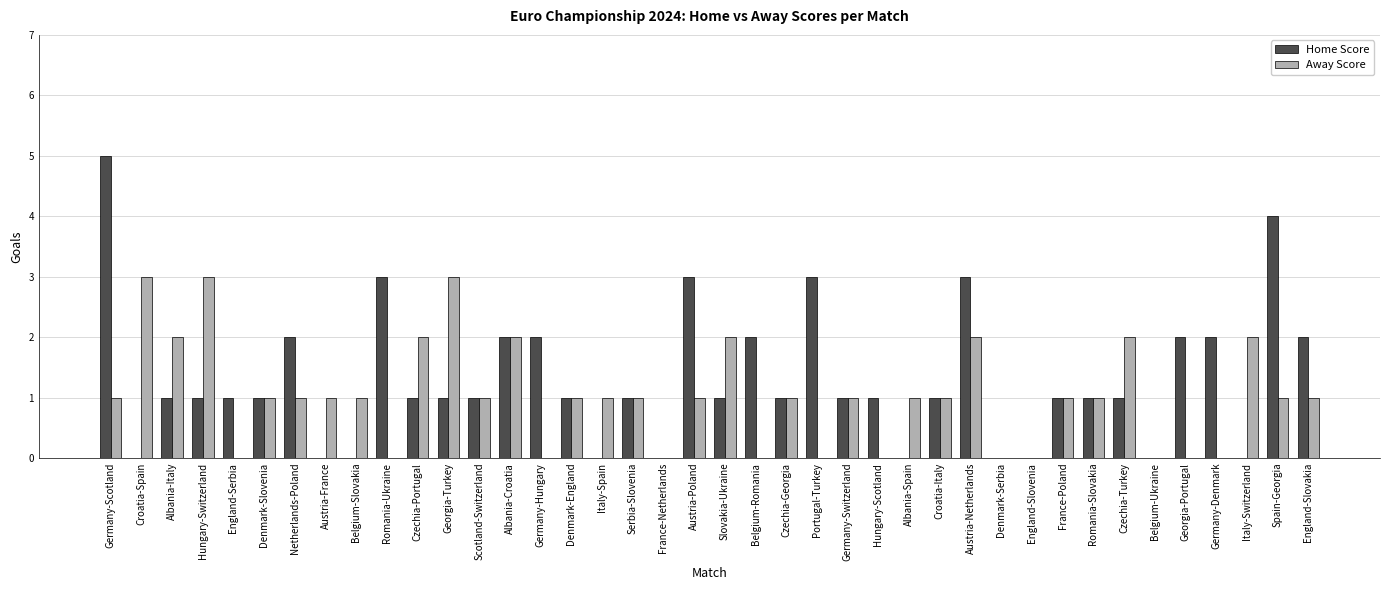

How many data points does each series have?

40